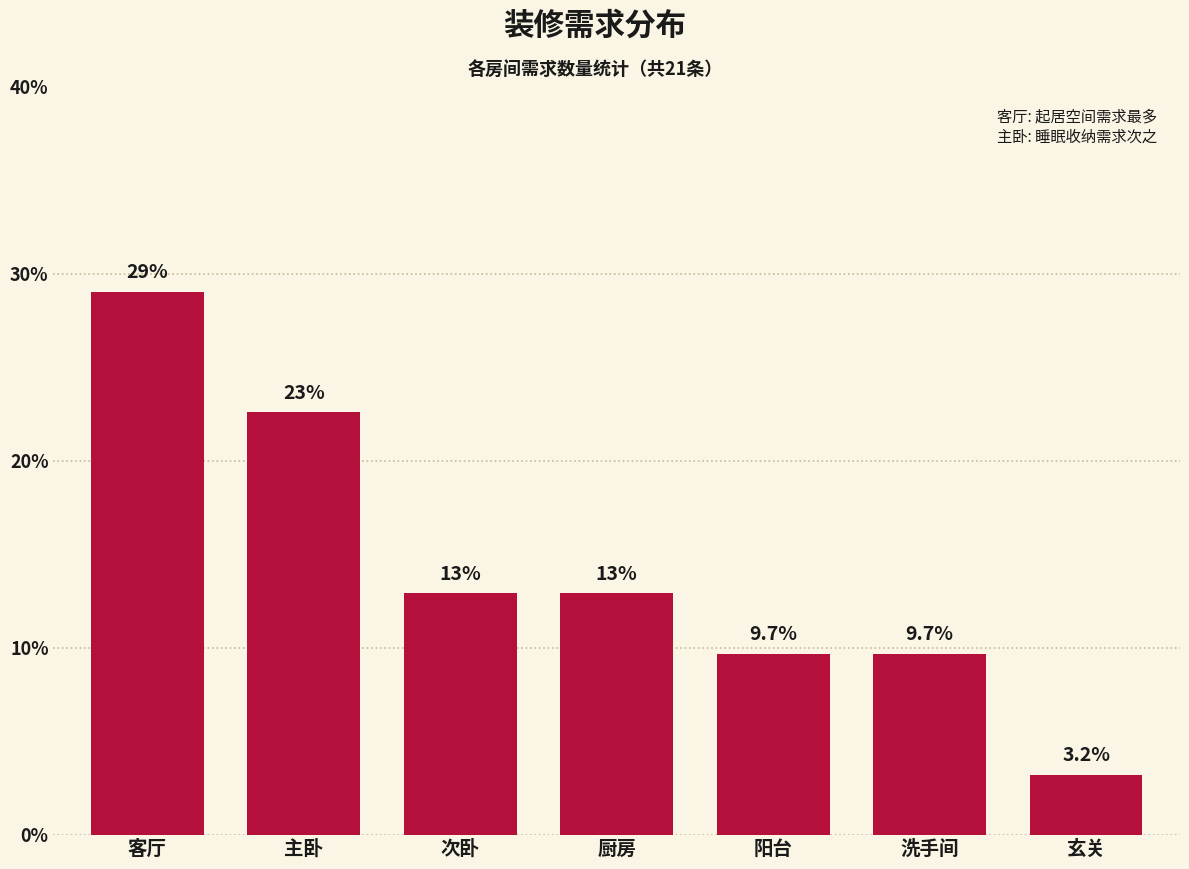

Reading left to right, transcribe all the data shown in this chart.

客厅=29.0	主卧=22.6	次卧=12.9	厨房=12.9	阳台=9.7	洗手间=9.7	玄关=3.2